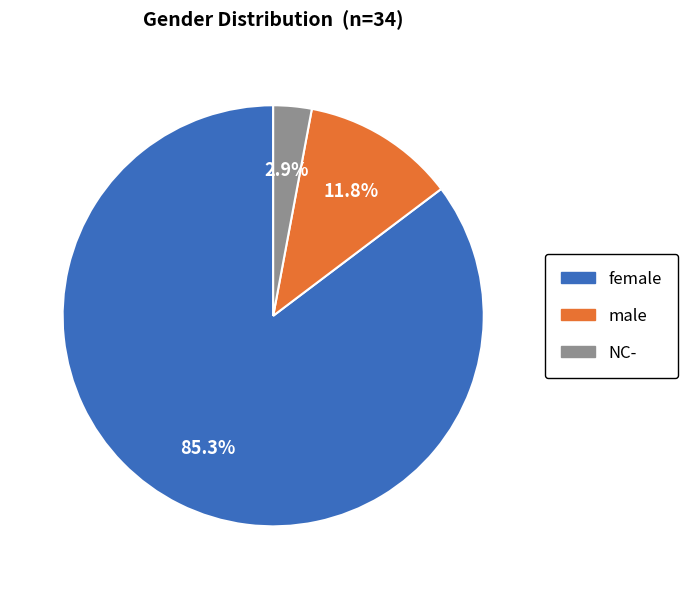

Is there a majority slice in this chart?

Yes